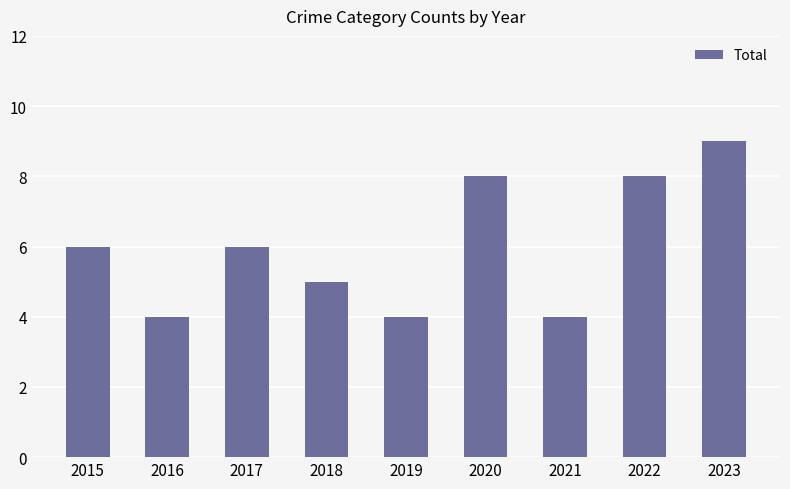

How many data points are less than 6?

4